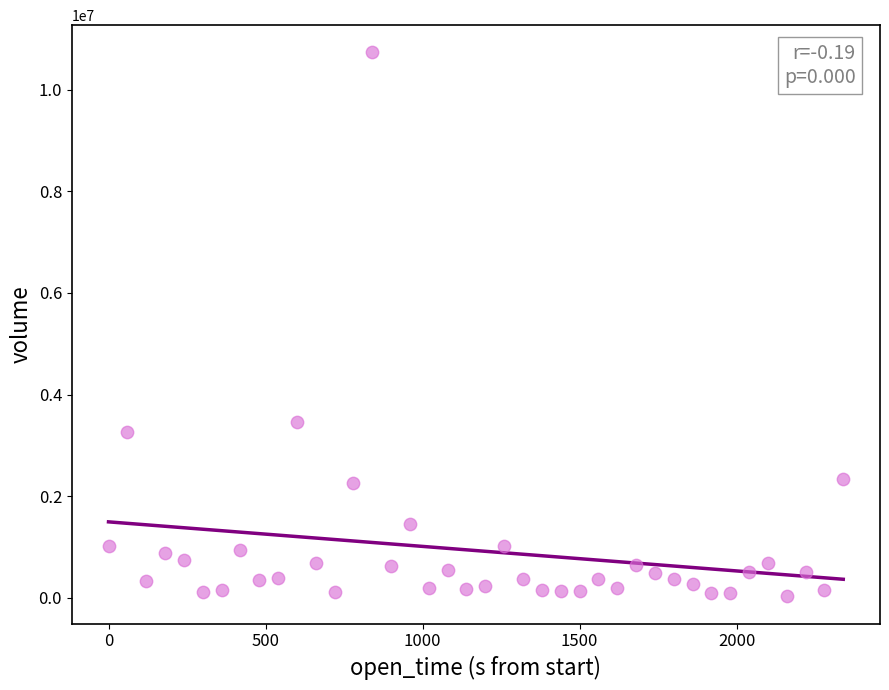

What is the range of X values (max minus min)?

2340